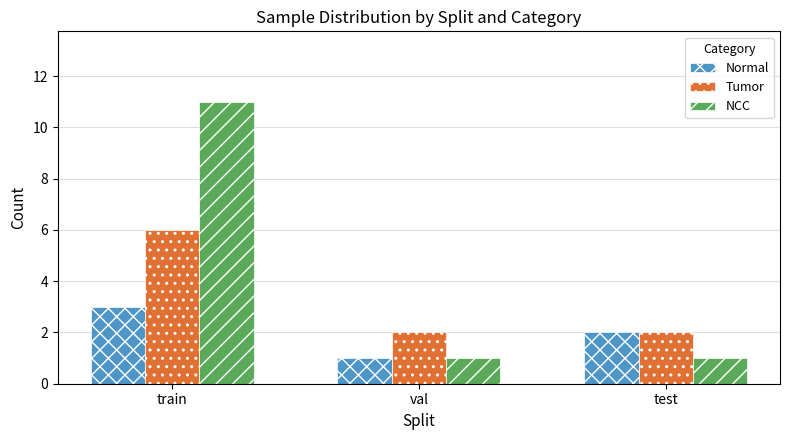

What is the difference between the maximum and second lowest values in the Tumor series?

4